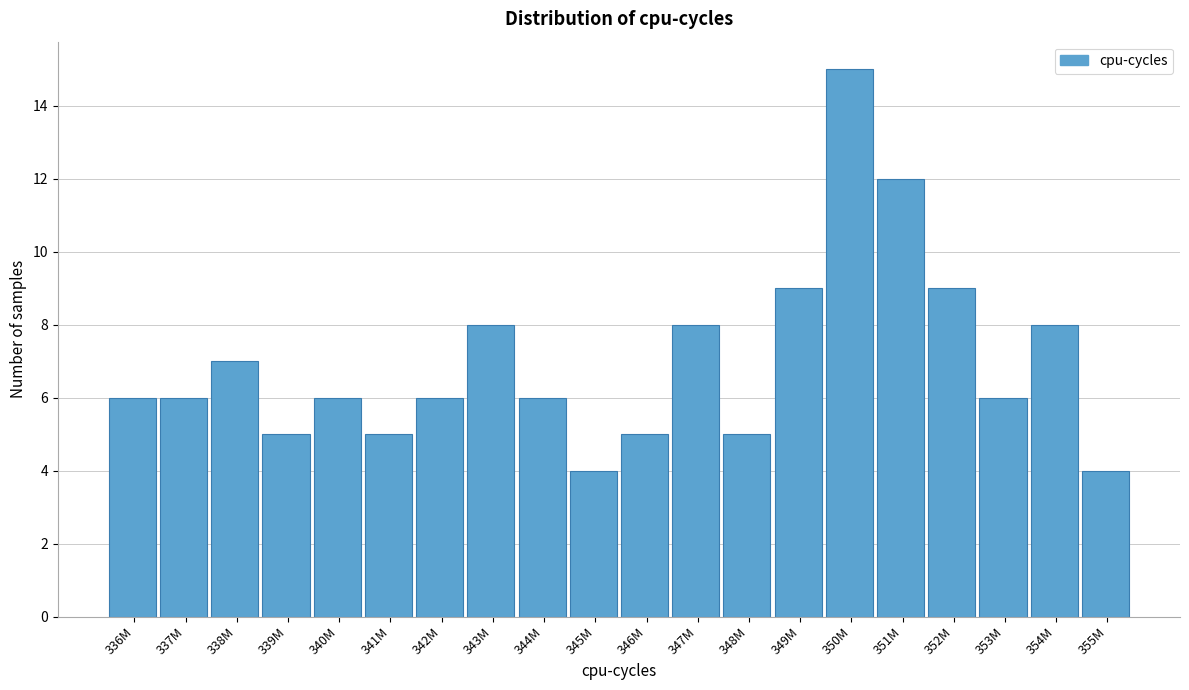

Reading left to right, what are all the values shown in this chart?

6	6	7	5	6	5	6	8	6	4	5	8	5	9	15	12	9	6	8	4